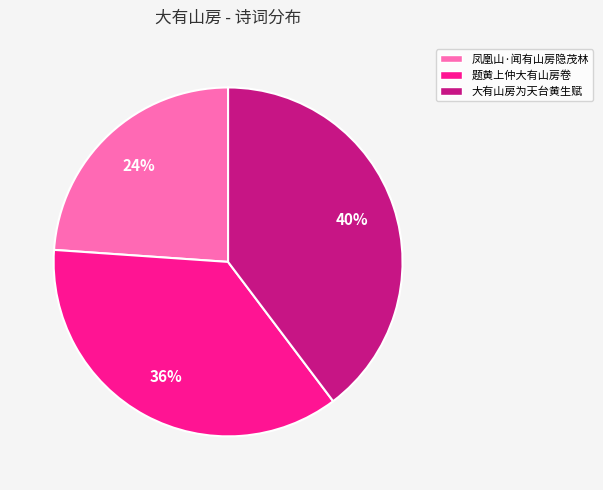

Which category has the biggest portion of the pie?

大有山房为天台黄生赋